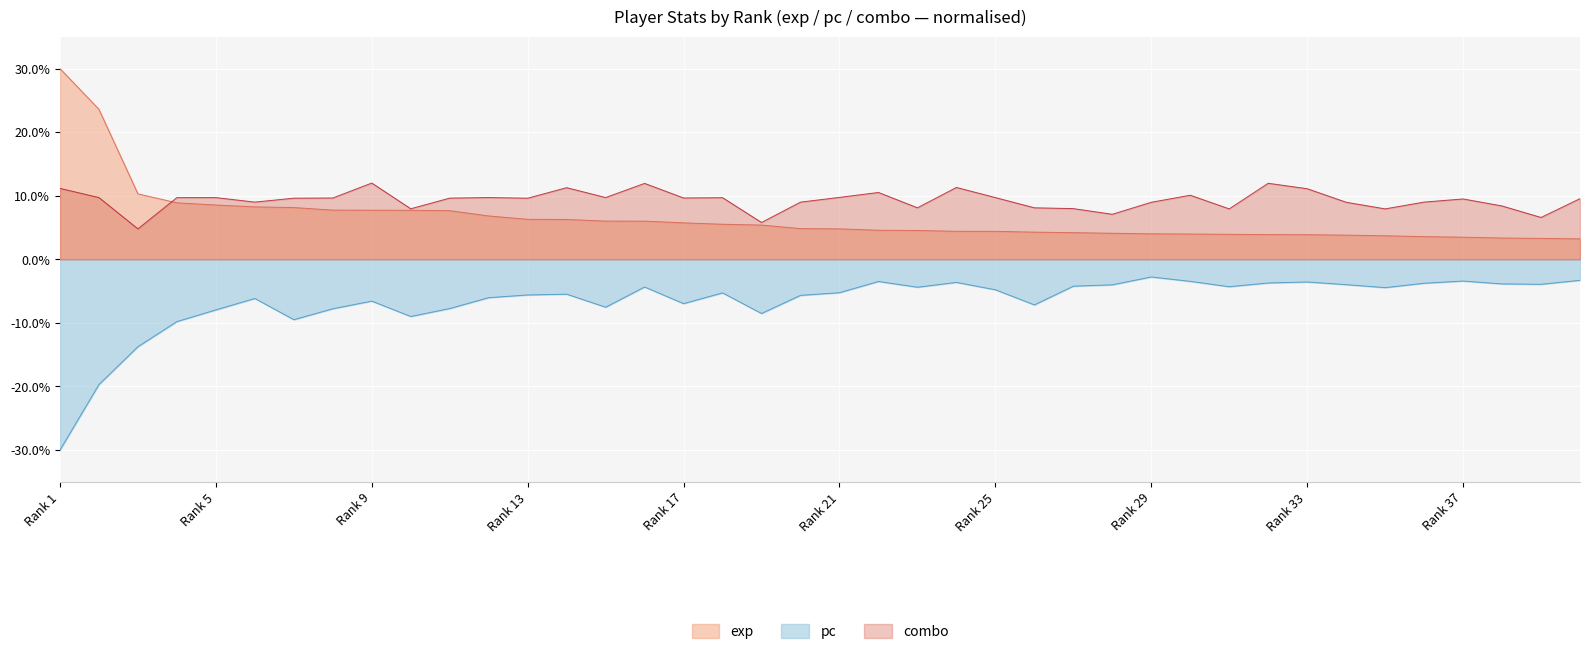

Is it true that combo equals 6.6 at 39?

True